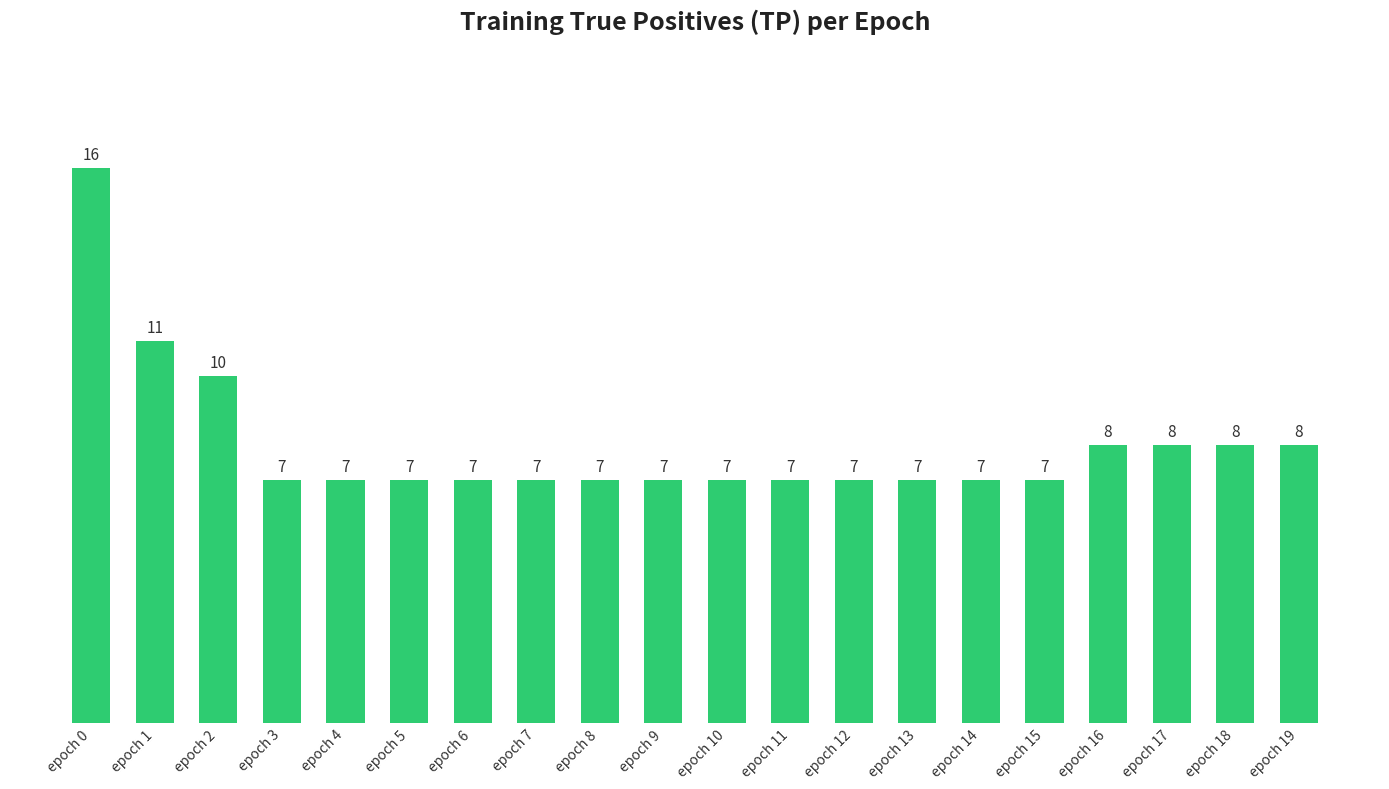

Approximately how many times larger is the value at epoch 14 compared to epoch 0?

0.4